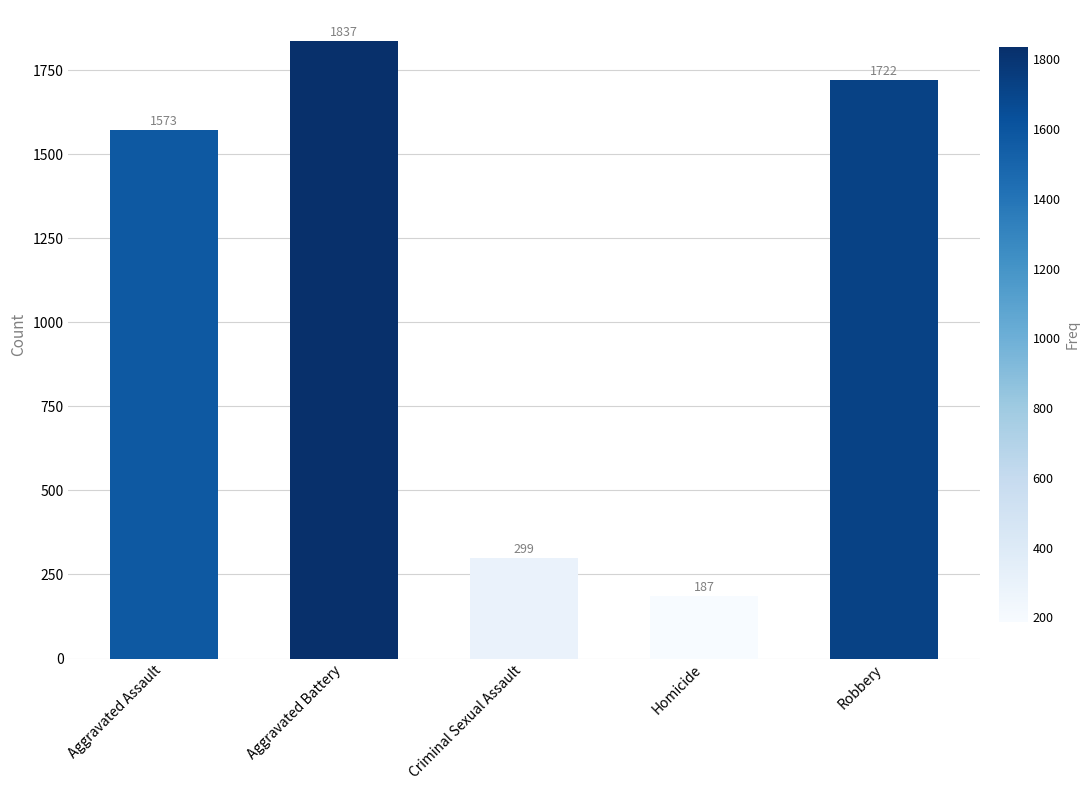

Read the value at Criminal Sexual Assault.

299